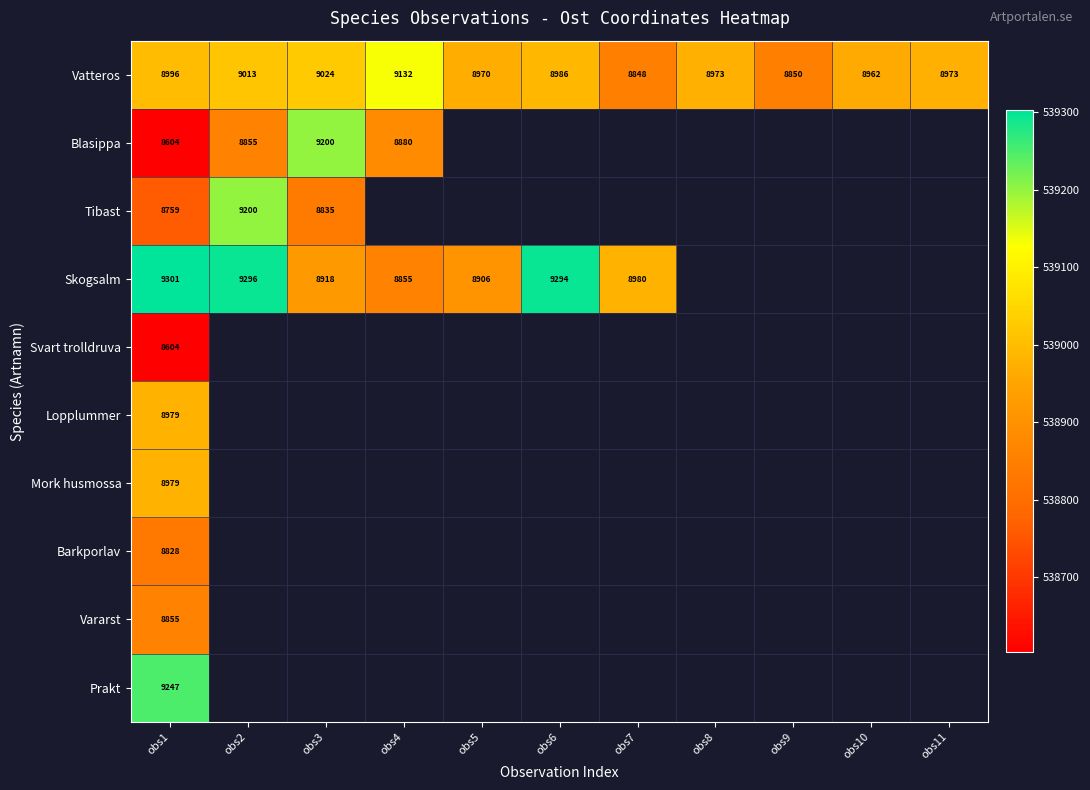

At which label is Prakt closest to 539247?

obs1